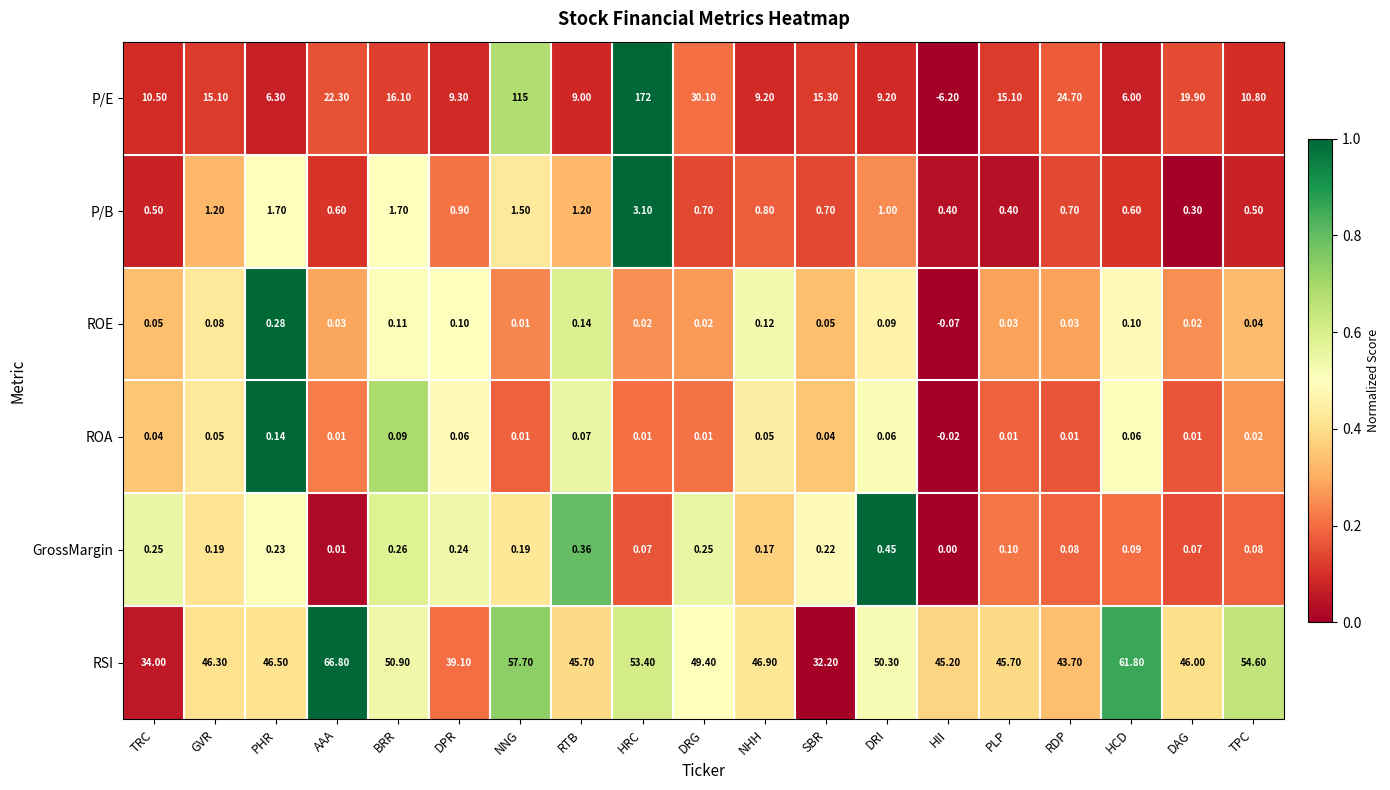

At NHH, list the series in order from largest to smallest.

RSI, P/E, P/B, GrossMargin, ROE, ROA